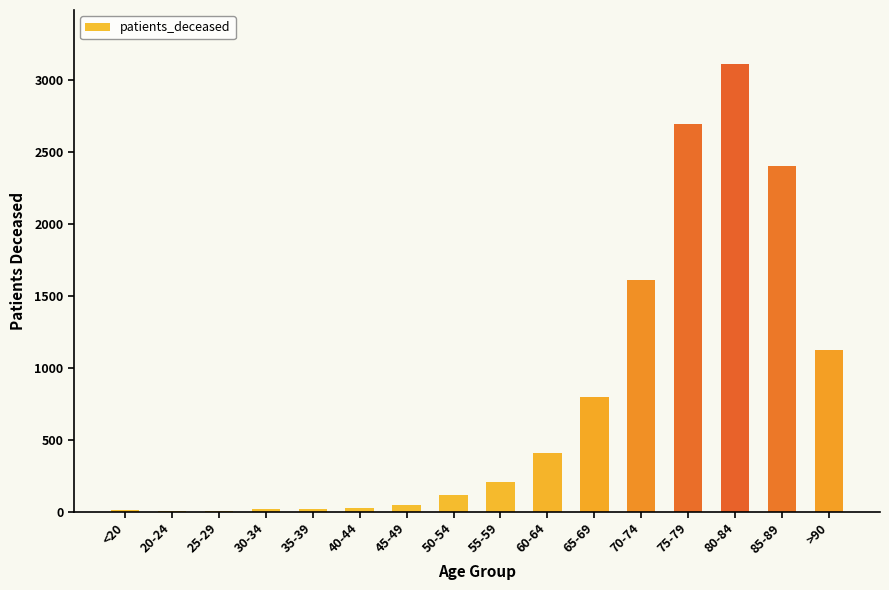

At which category does the chart reach its peak across all series?

80-84